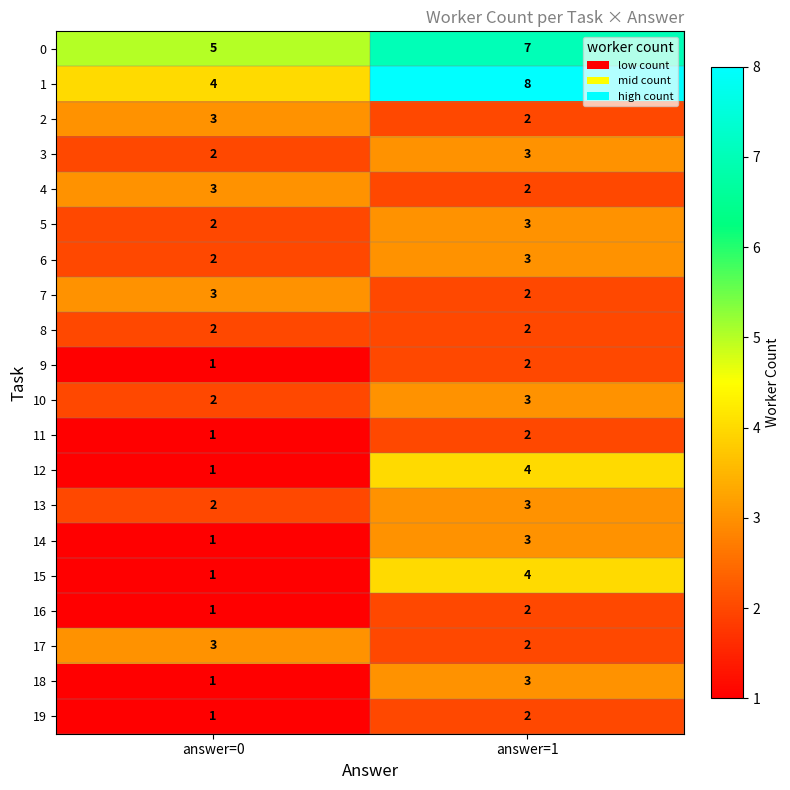

At which label does 9 reach its minimum?

answer=0